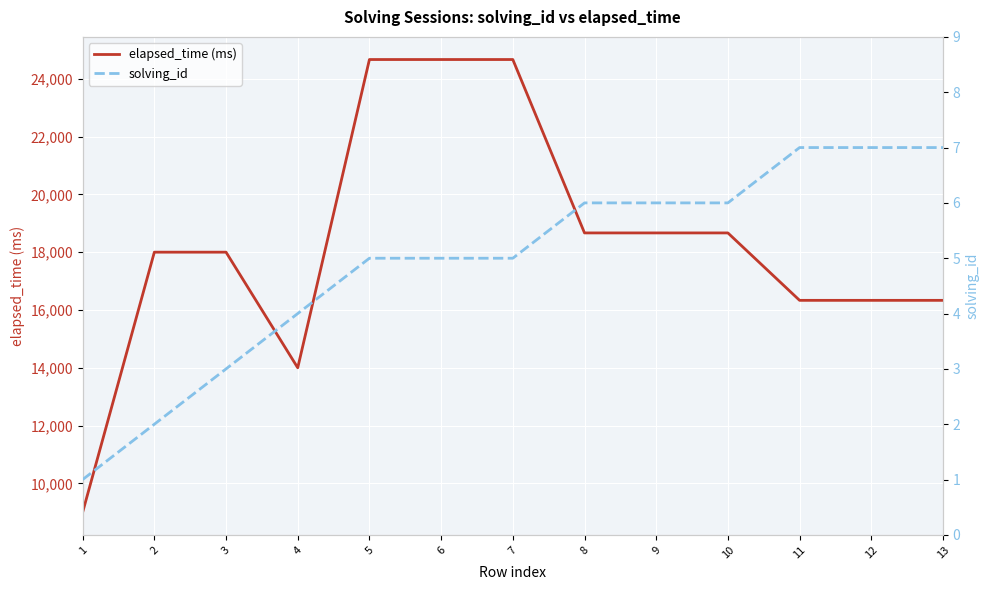

At which label does solving_id first exceed 5?

8